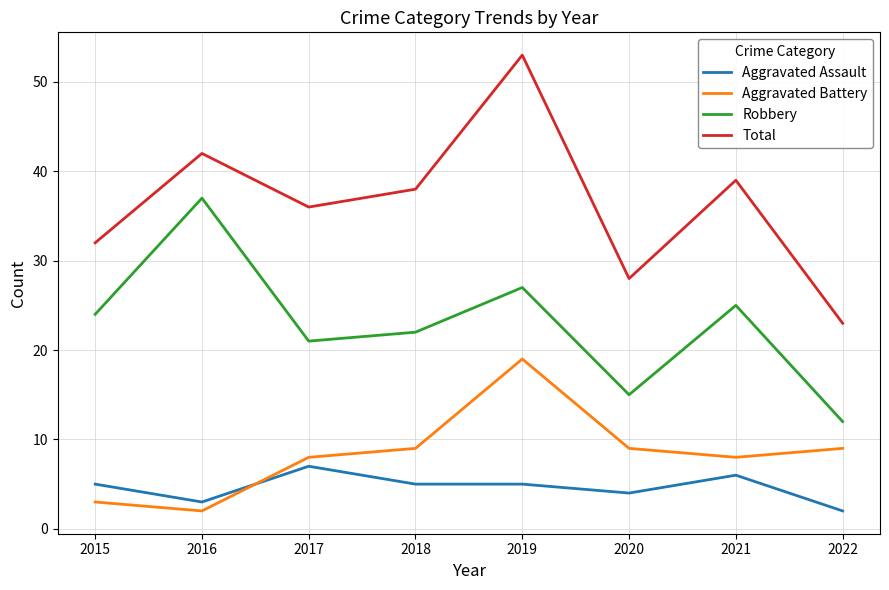

What is the difference between the highest and lowest values at 2015?

29